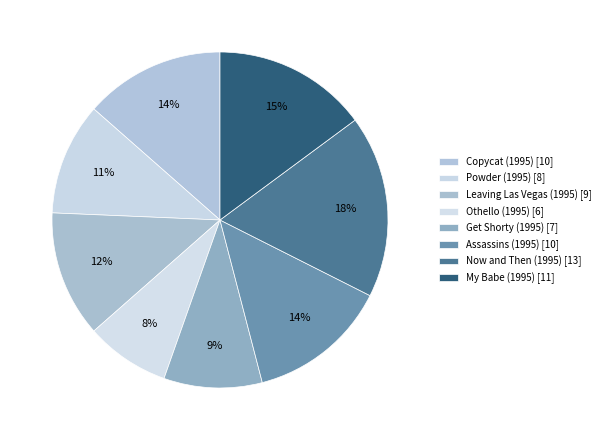

To the nearest percent, what is the combined percentage of My Babe (1995) and Leaving Las Vegas (1995)?

27%